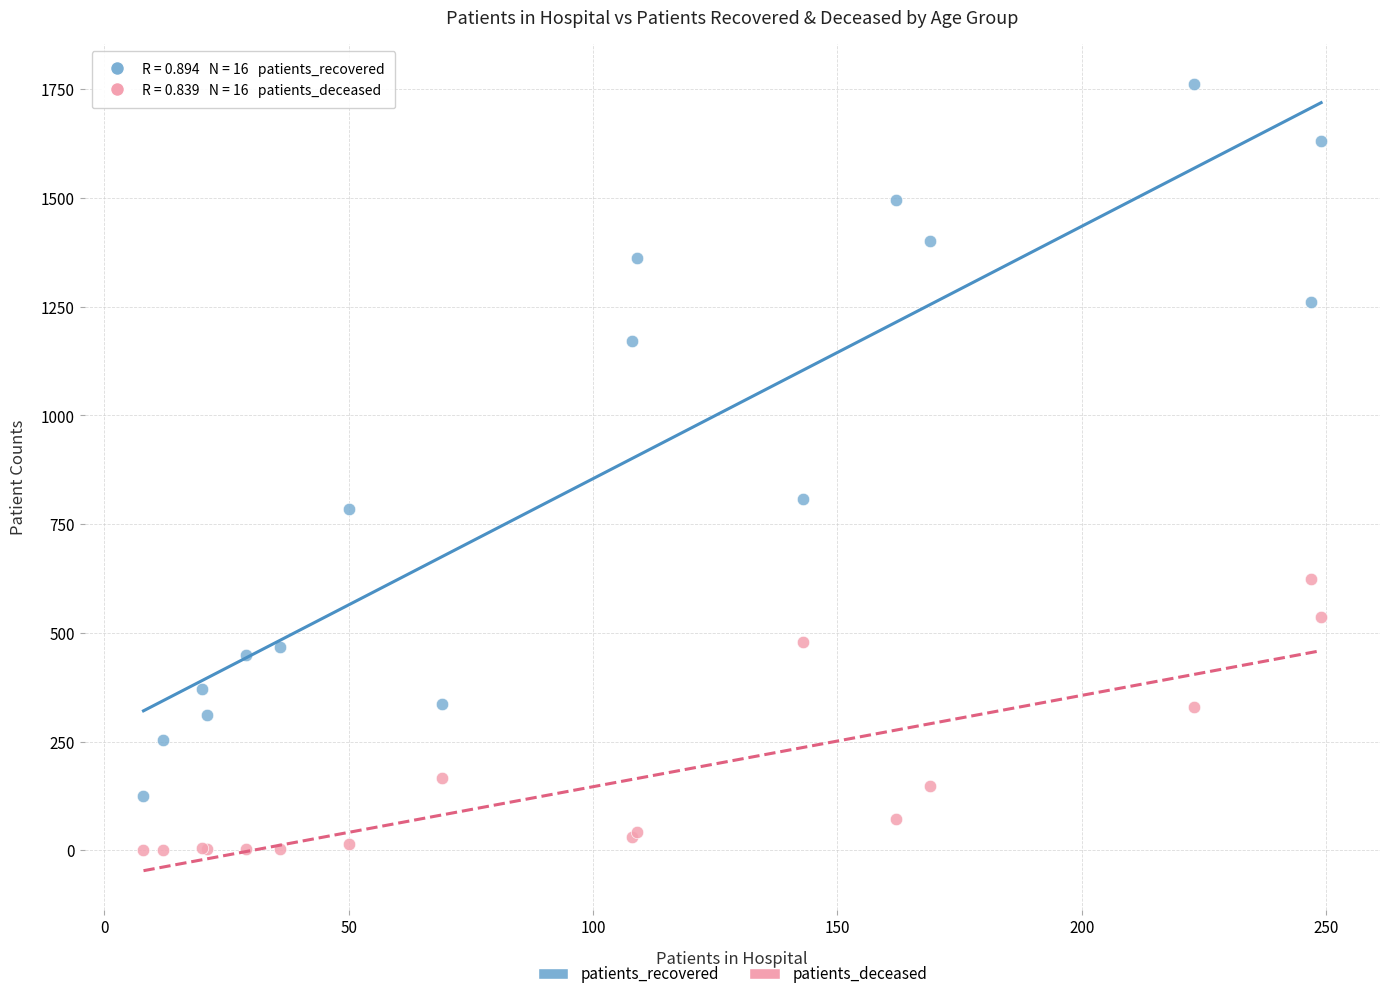

Which series has the largest Y range (max minus min)?

patients_recovered